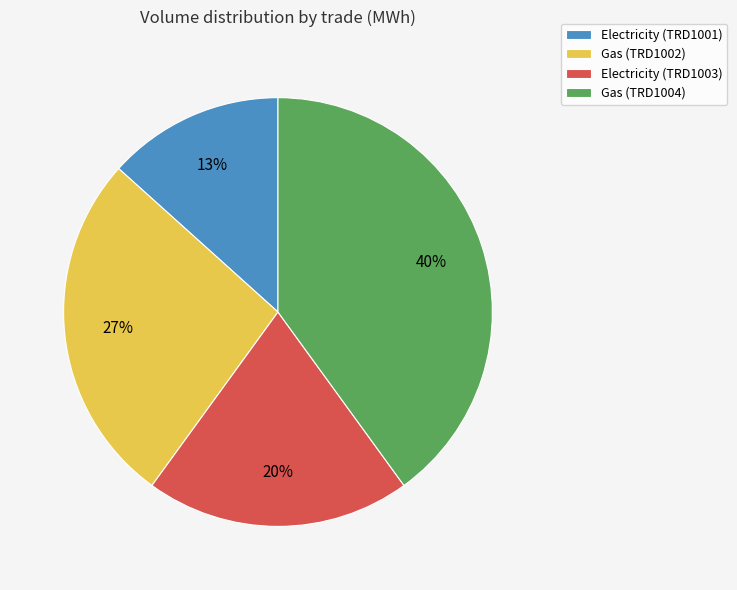

Is there any slice that represents more than half of the pie?

No